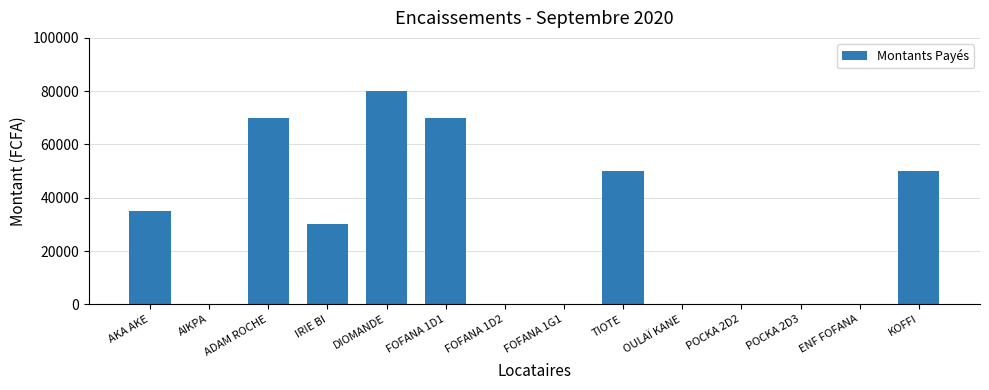

What is the sum of all values?

385000